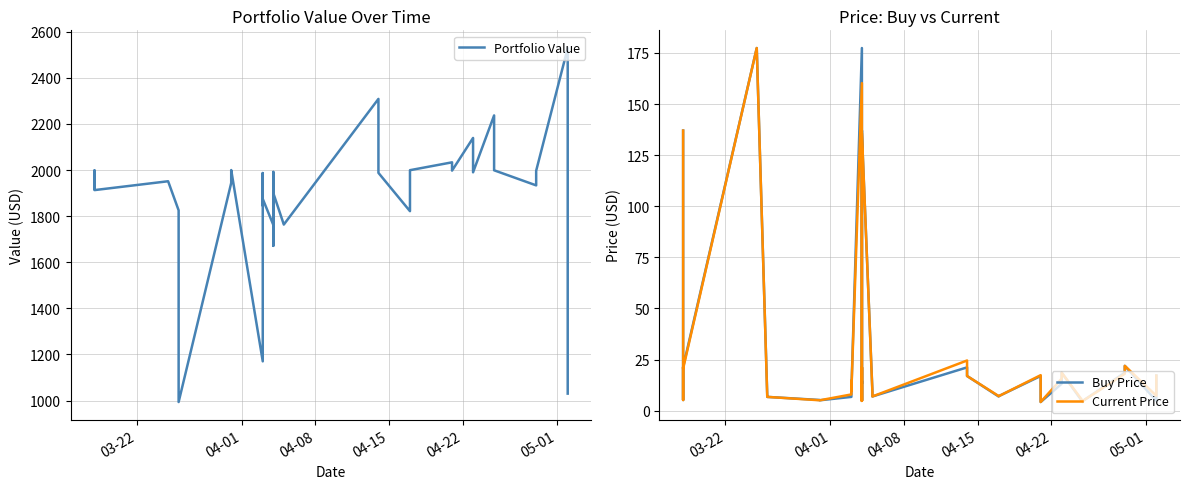

What are all the series names shown in the legend?

Portfolio Value, Buy Price, Current Price